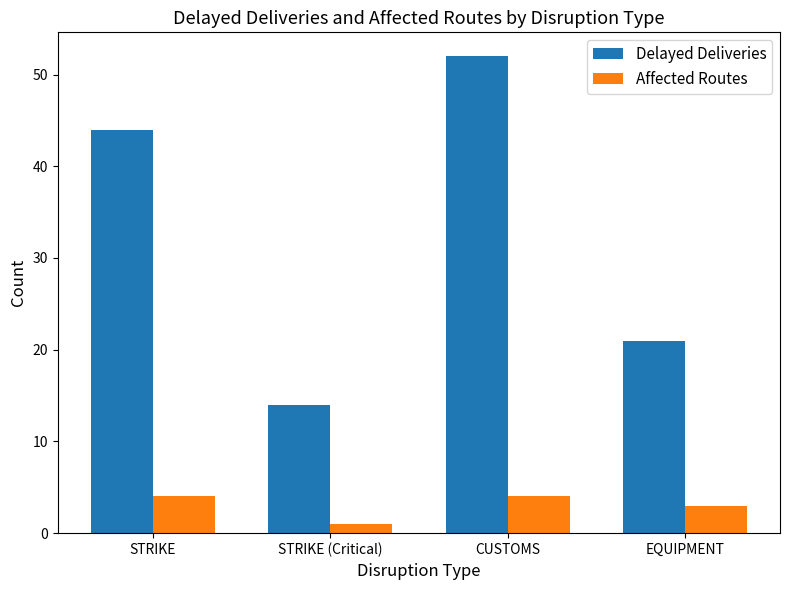

Is the value of Affected Routes at EQUIPMENT greater than the value of Delayed Deliveries at STRIKE?

No